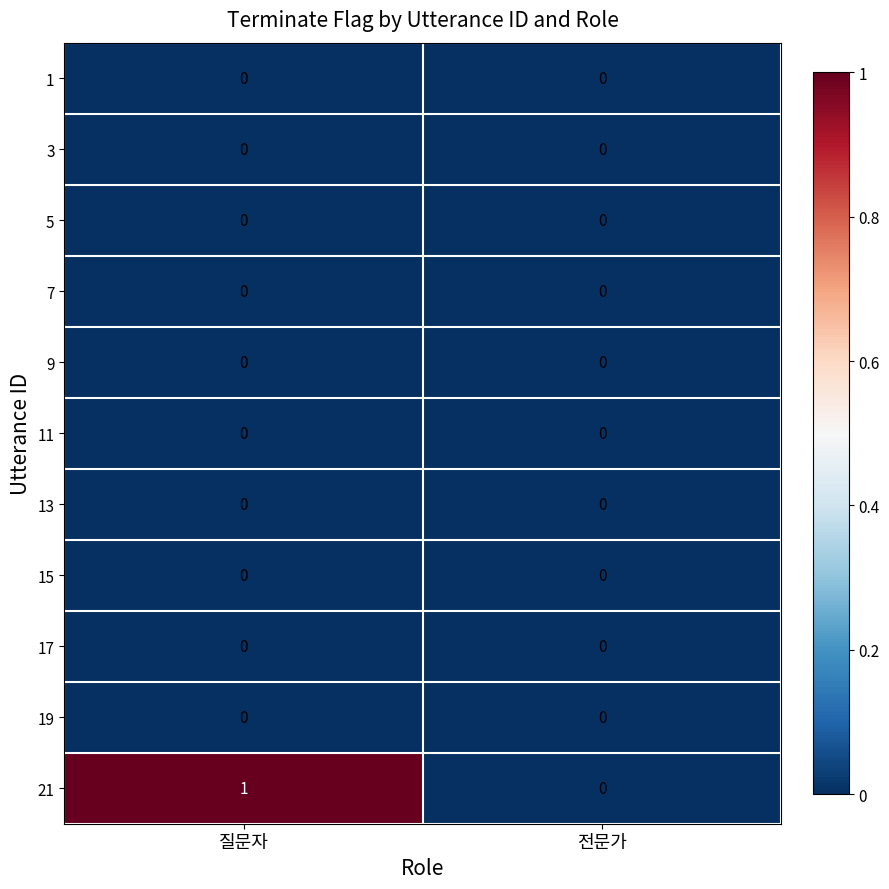

Between 질문자 and 전문가, which series saw the biggest shift?

21